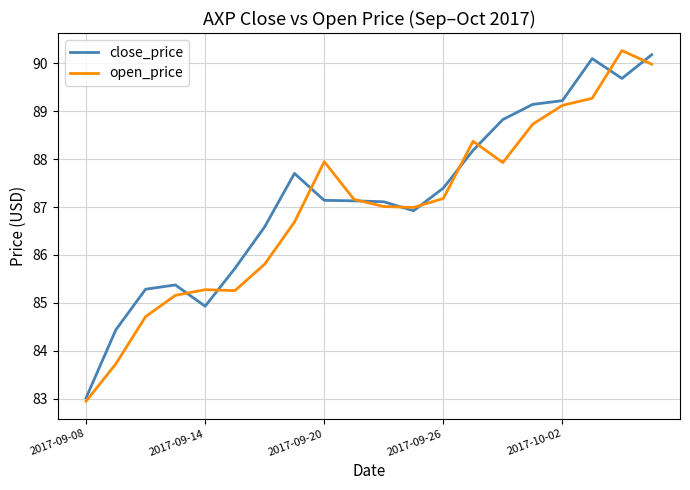

What is the lowest value of the close_price series?

83.0